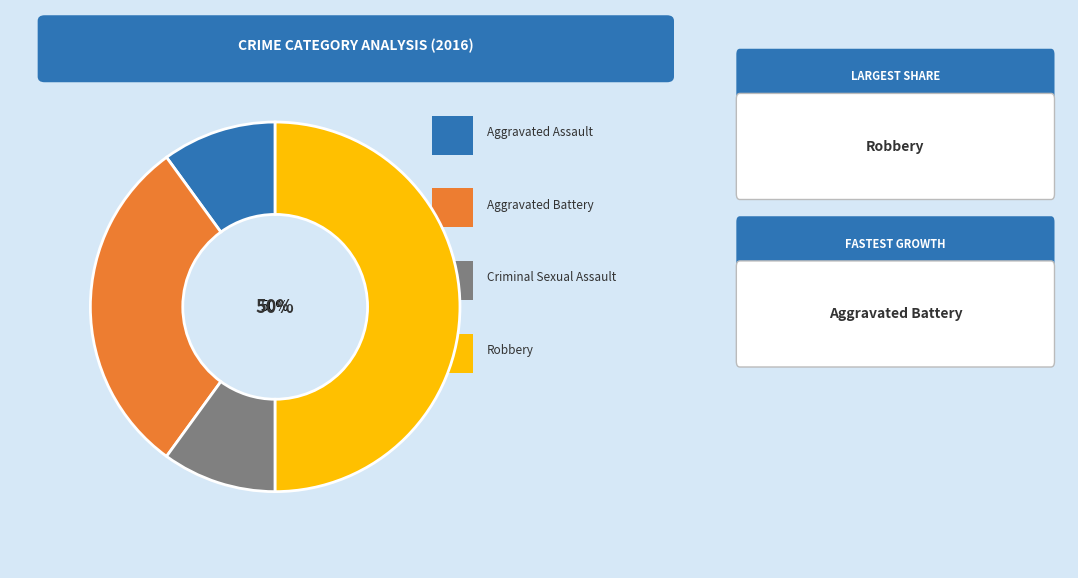

To the nearest percent, what is the average slice percentage?

25%